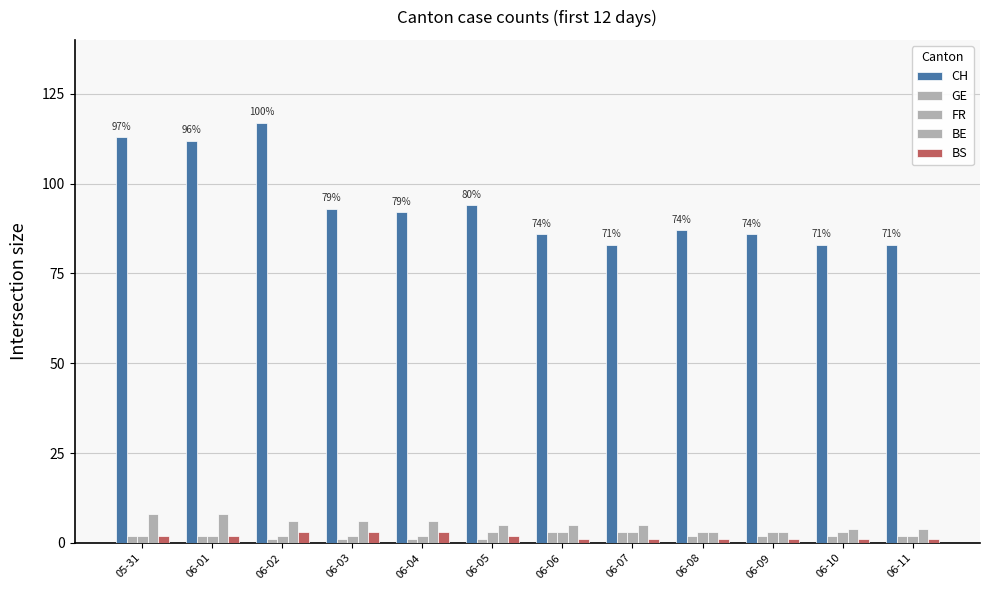

How many categories are shown in the chart?

12